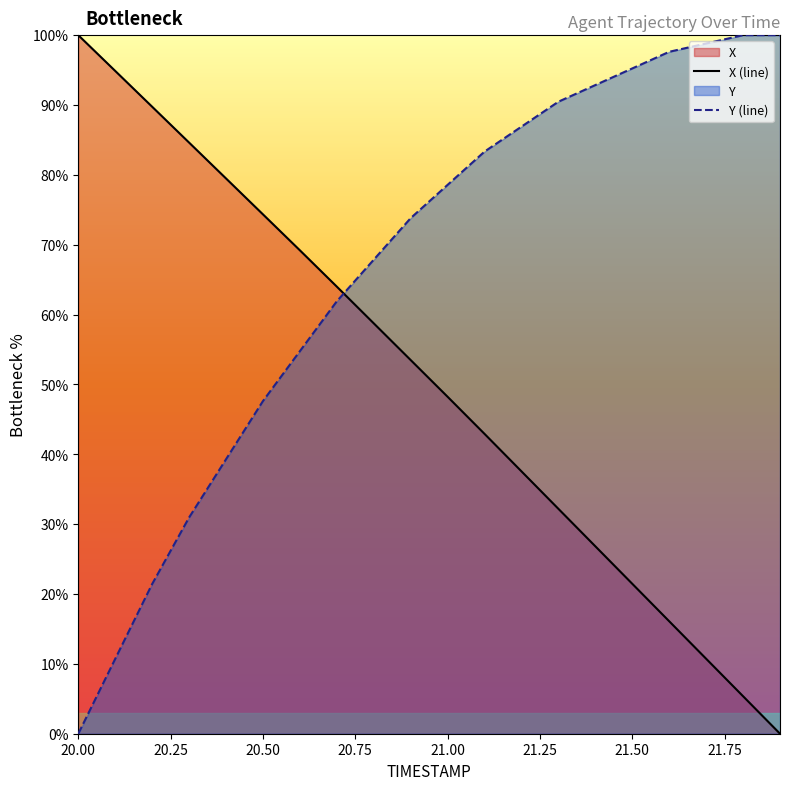

What is the value of the Y (line) point at the 10th from the left?

73.8